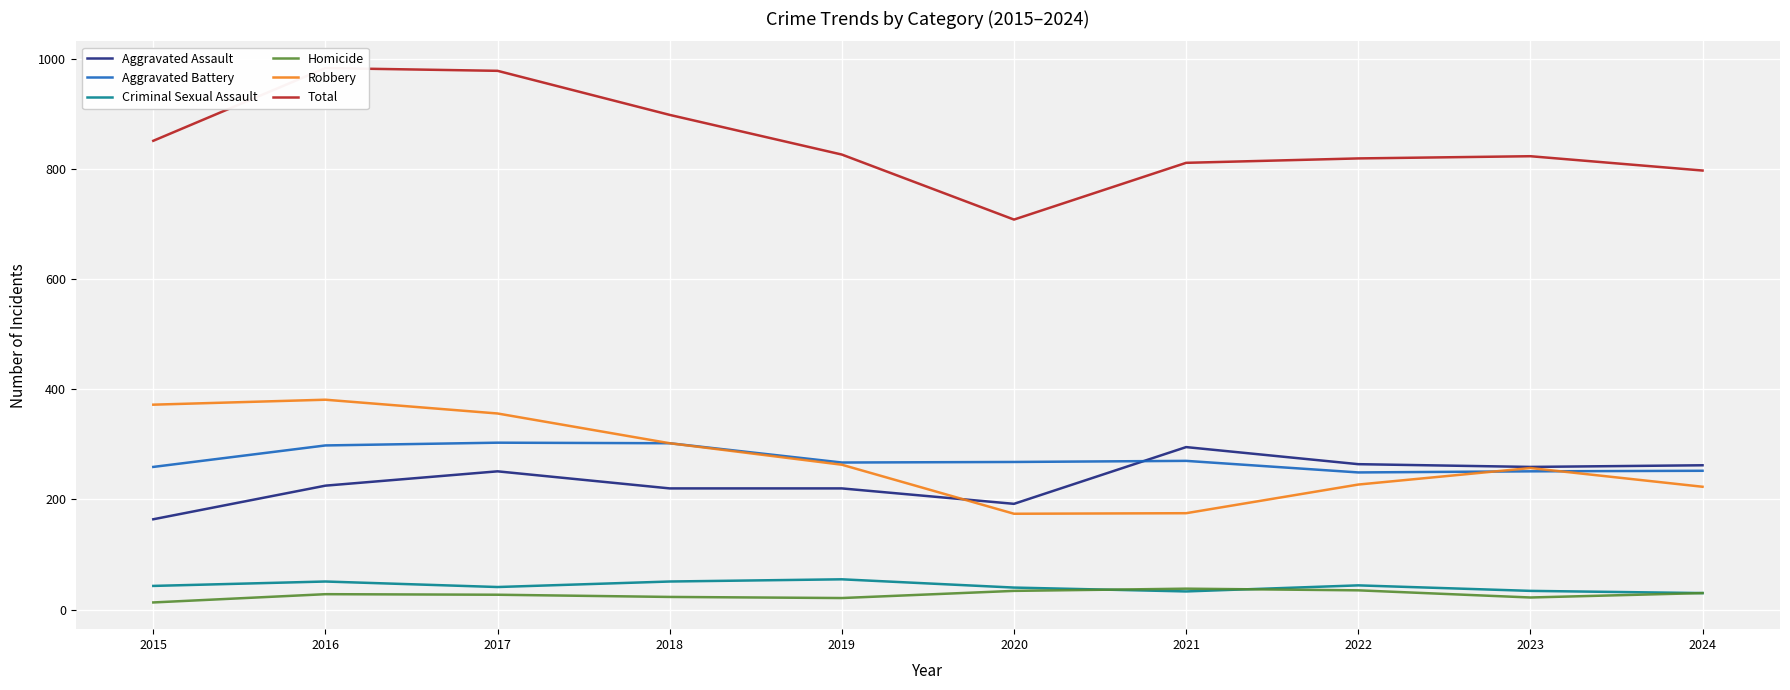

What is the greatest value displayed?

983